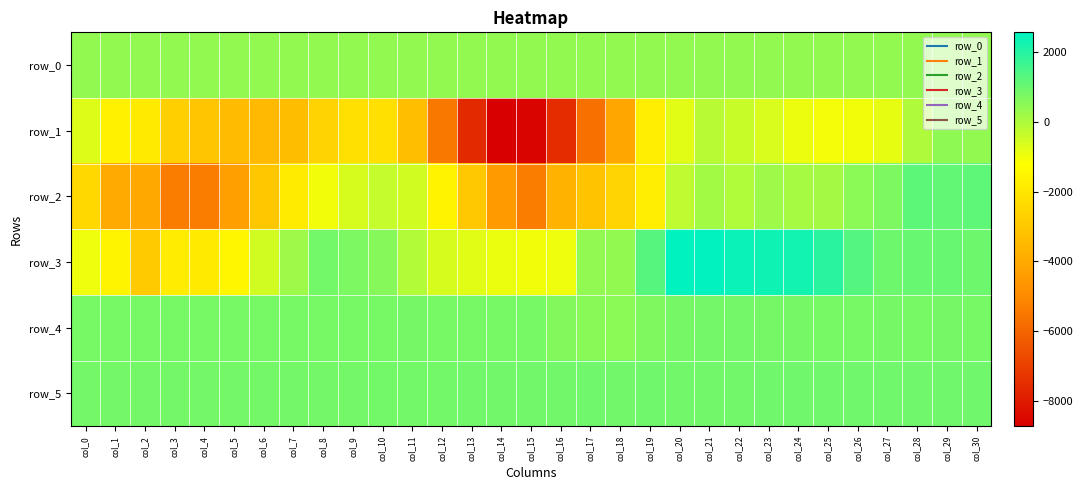

Rank the series at col_27 from lowest to highest value.

row_1, row_0, row_2, row_4, row_5, row_3